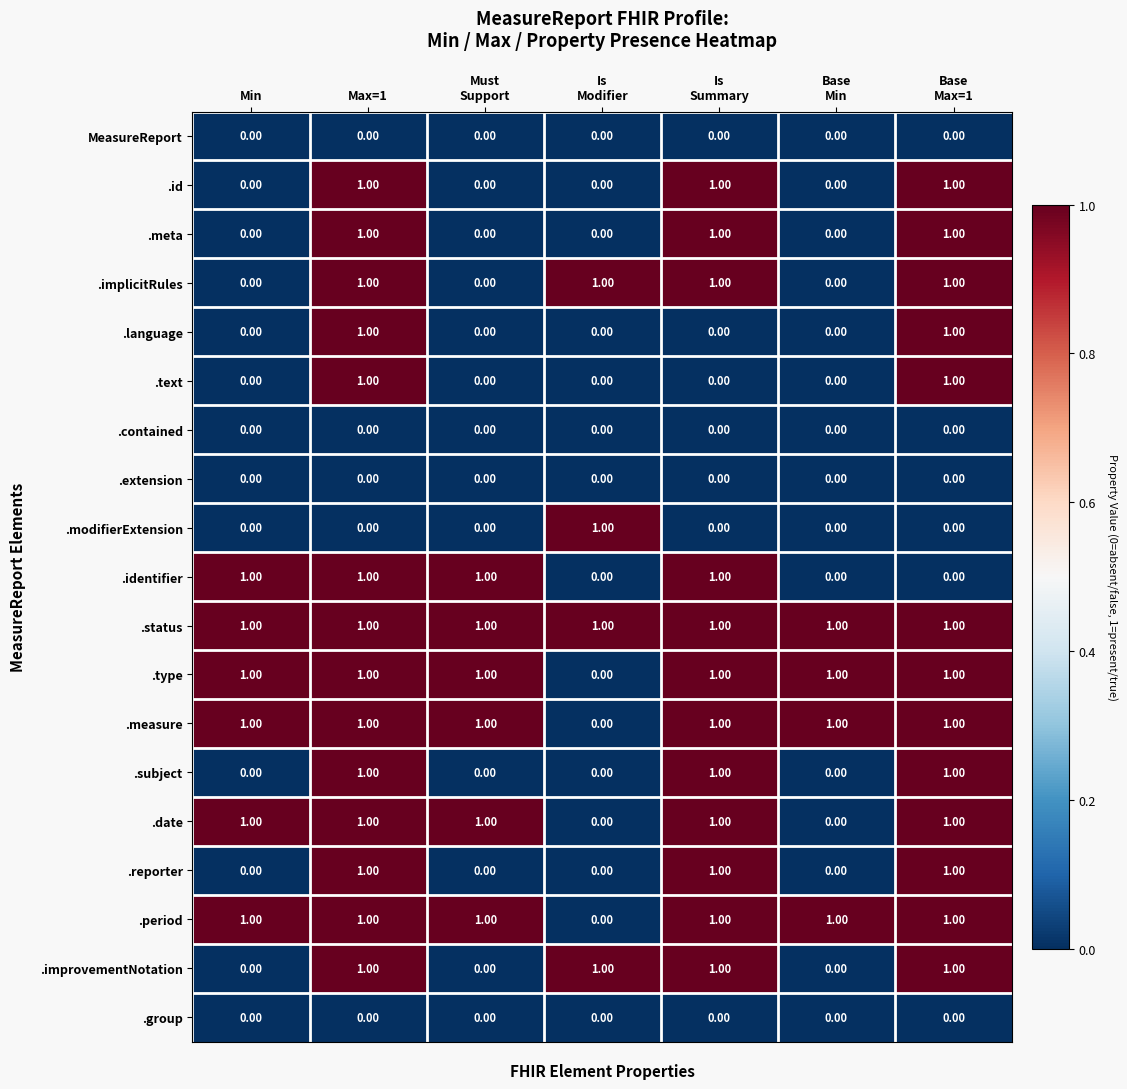

What is the sum of all .improvementNotation values?

4